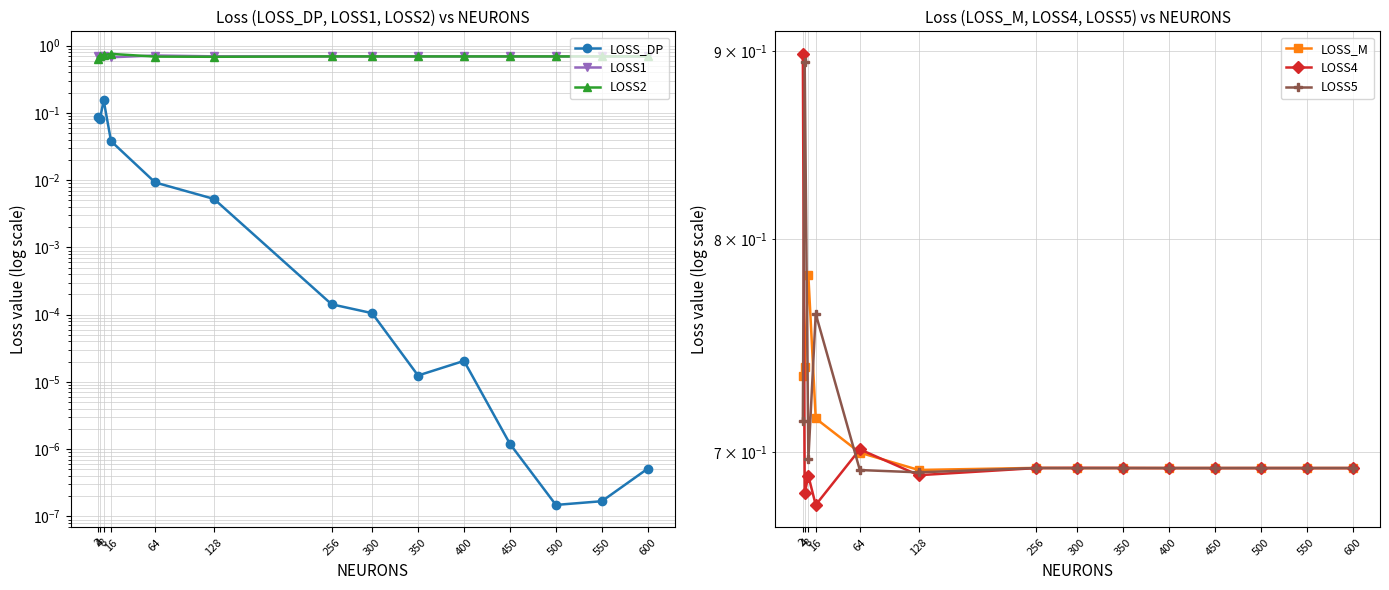

Which category has the lowest value across all series?

500